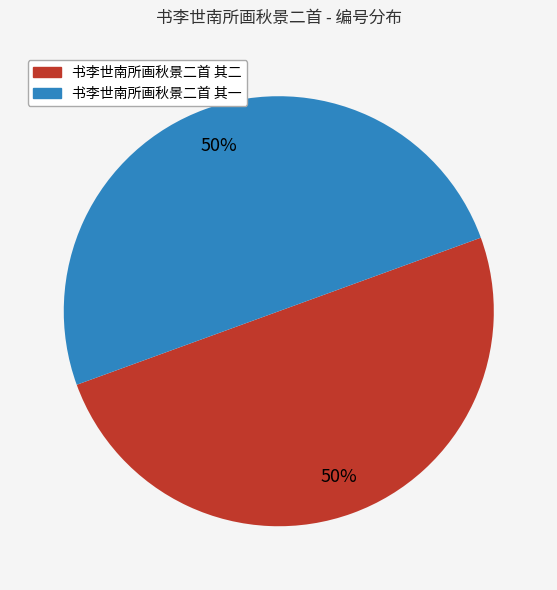

How many segments does this pie chart have?

2